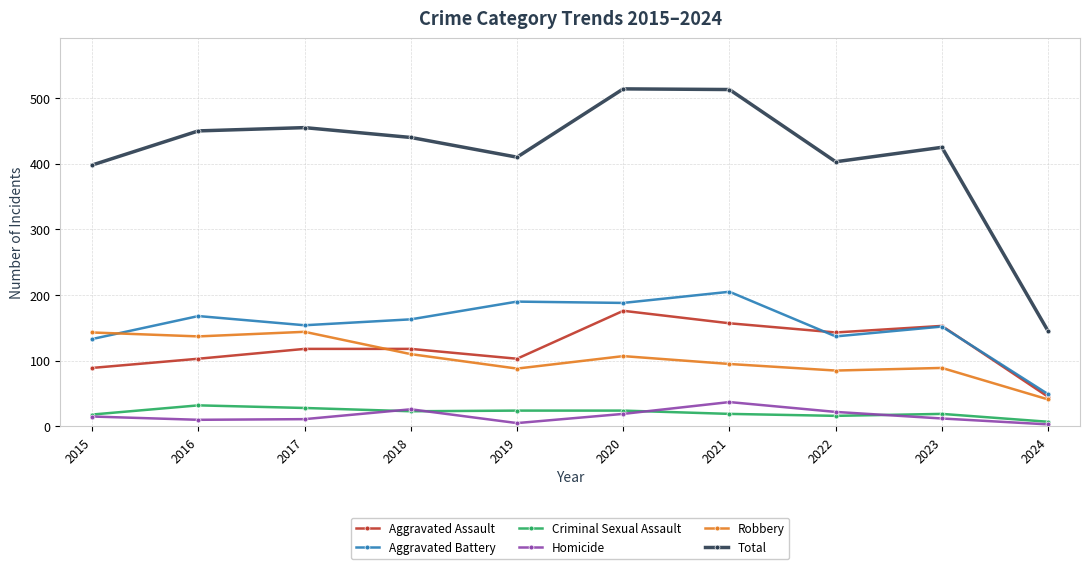

What is the sum of all Aggravated Battery values?

1539